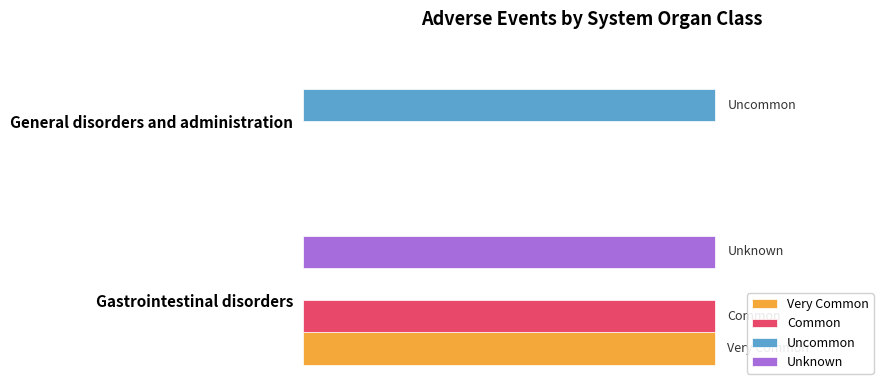

How many Uncommon values are between 0 and 1?

2